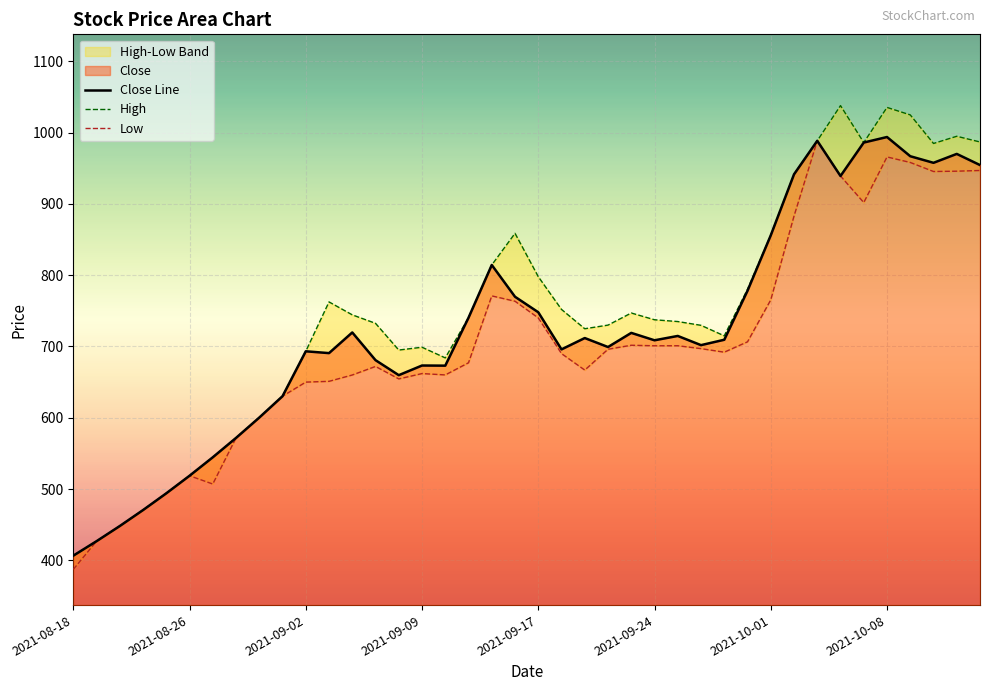

How many interior local peaks does the Close series have?

10